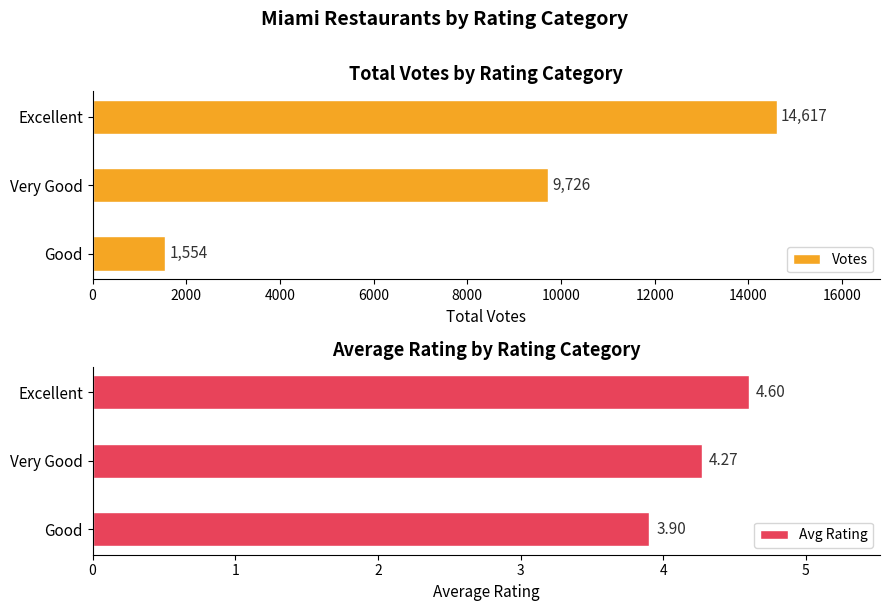

What is the maximum value for Votes?

14617